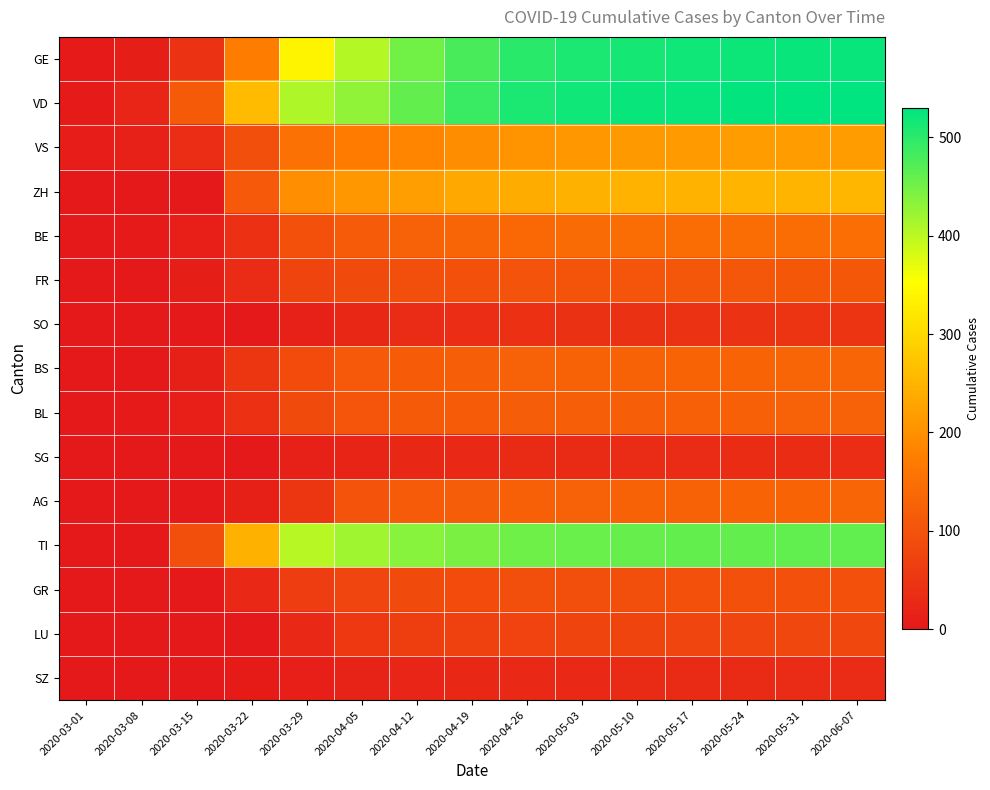

Which label corresponds to the largest value in the chart?

2020-06-07